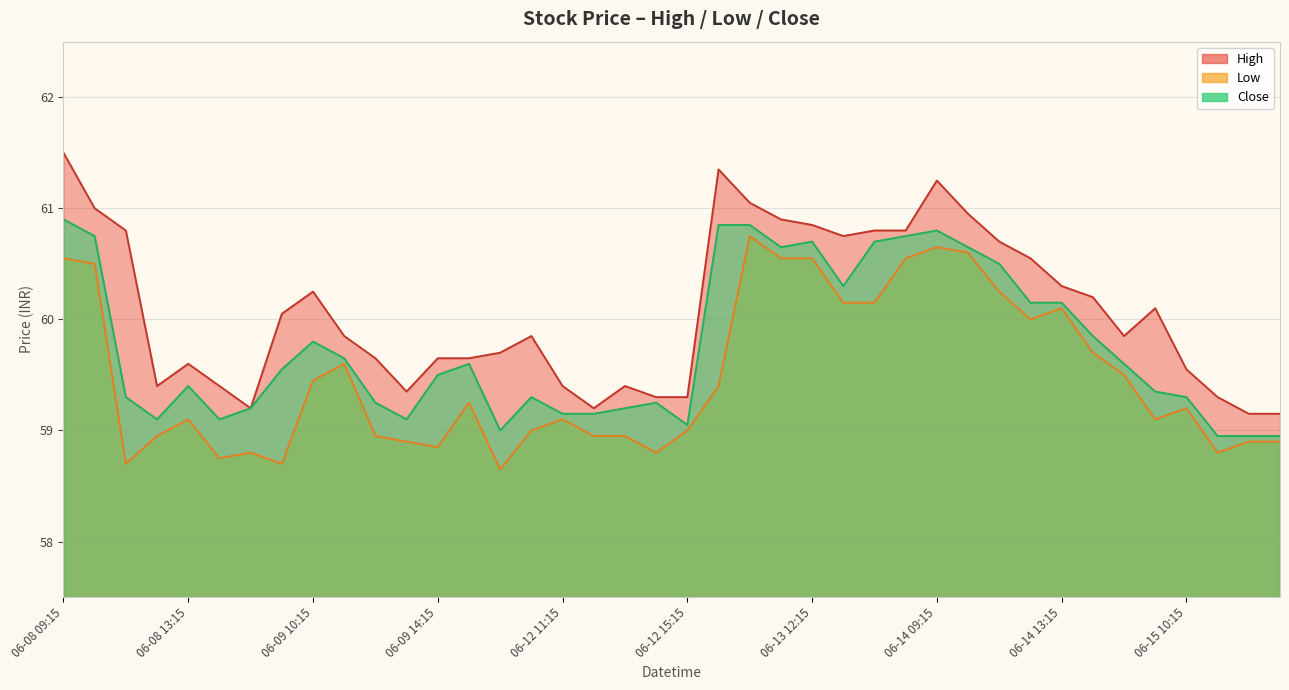

At which label is High closest to 60?

06-09 09:15